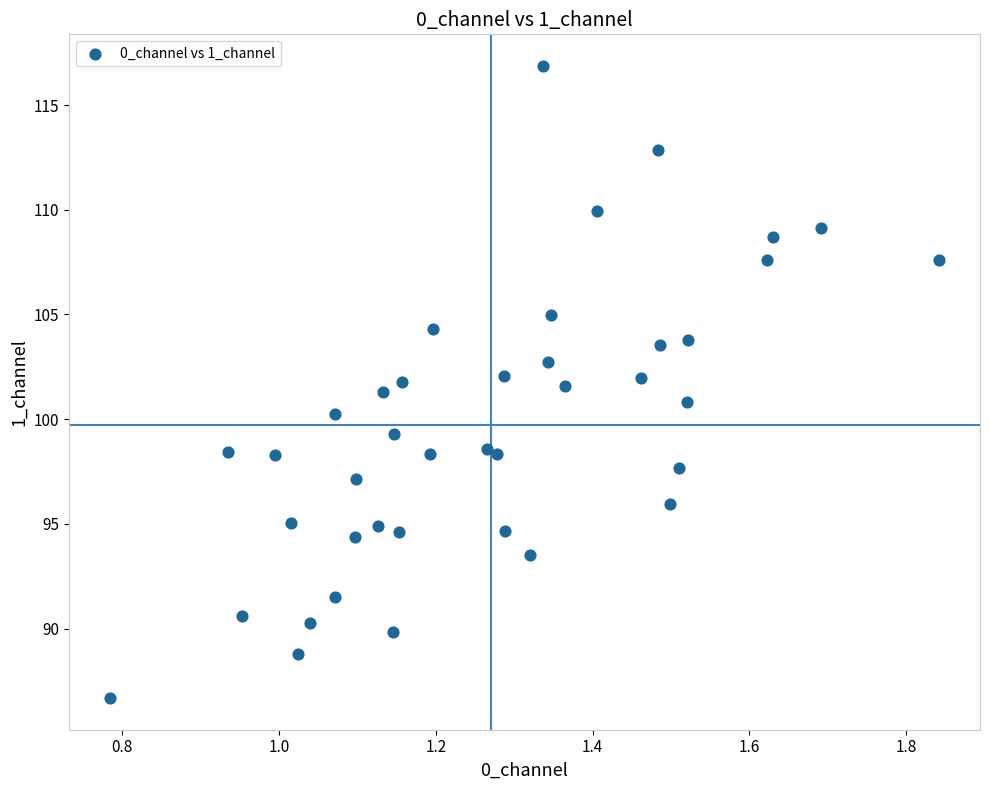

What is the range of Y values (max minus min)?

30.2